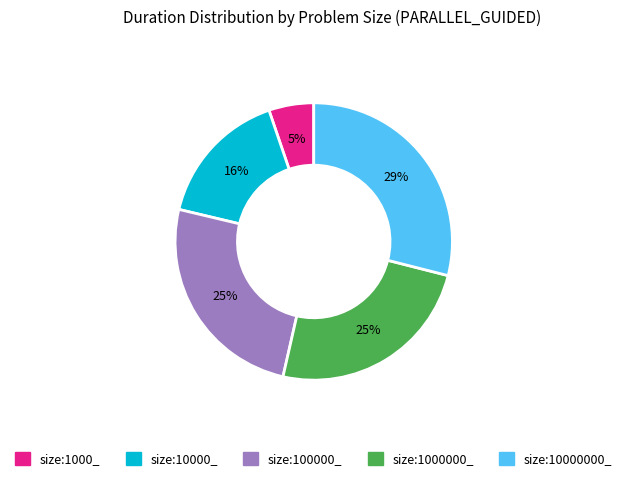

Which has a higher value, size:10000000_ or size:10000_?

size:10000000_